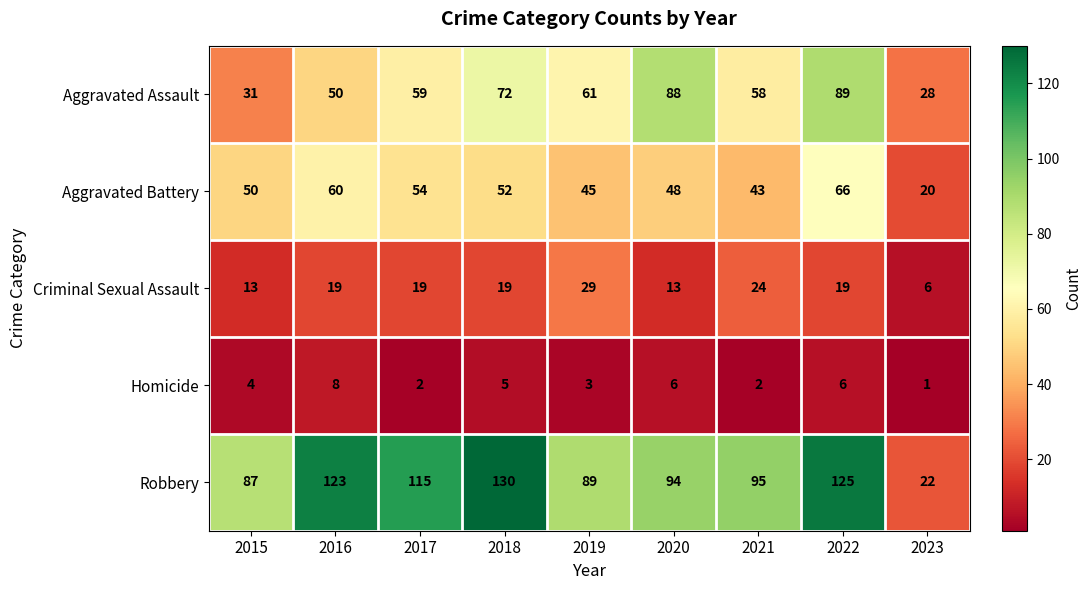

Which series has the widest spread of values?

Robbery